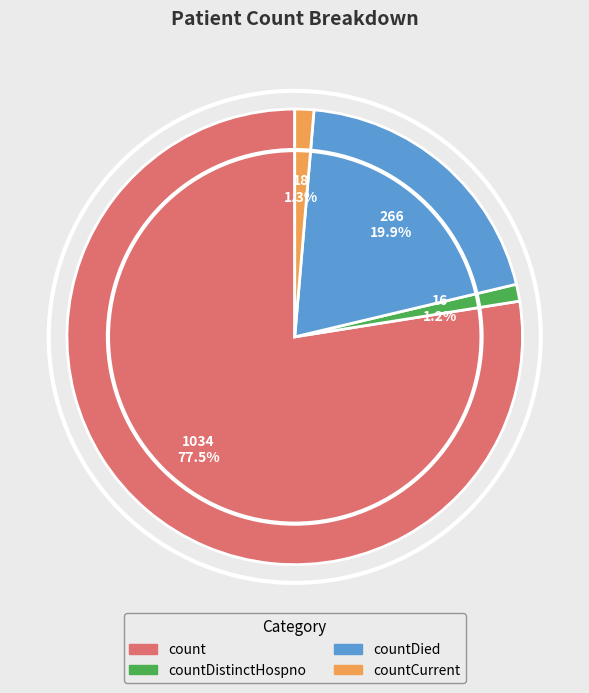

Is there a majority slice in this chart?

Yes